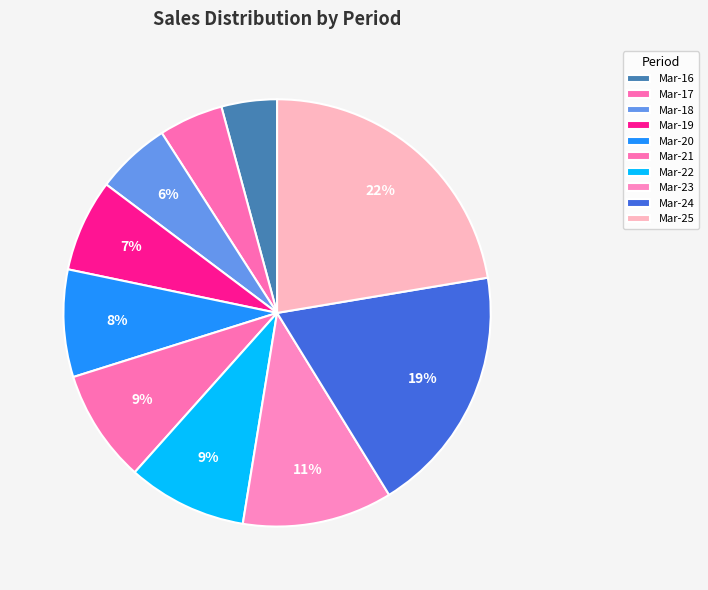

To the nearest percent, what is the average slice percentage?

10%